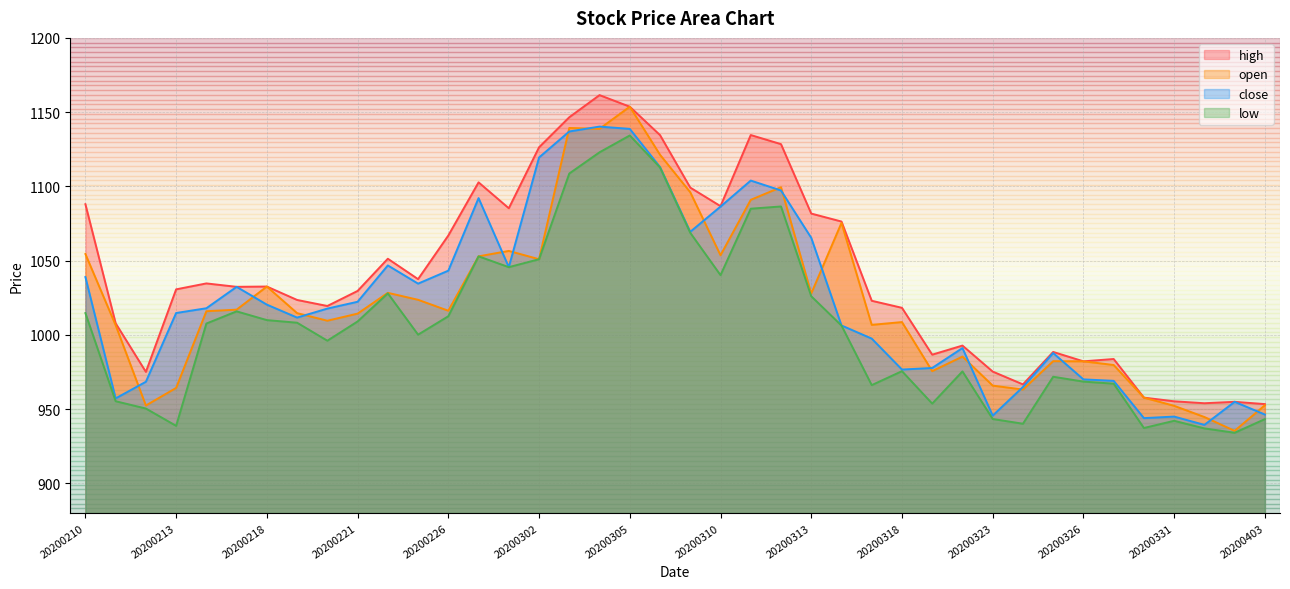

Reading right to left, extract all data points from this chart.

close: 946.4	954.9	939.4	945.0	943.9	969.0	970.0	987.8	964.9	945.6	991.1	977.7	976.6	997.5	1006.4	1065.4	1097.2	1103.9	1086.4	1069.4	1113.0	1138.7	1140.3	1137.0	1119.5	1045.6	1092.1	1043.2	1034.5	1046.8	1022.3	1017.7	1011.6	1020.4	1032.3	1017.9	1014.7	968.4	957.2	1038.9
open: 952.6	935.4	944.7	952.2	957.8	979.7	982.2	982.3	963.2	965.8	985.4	975.6	1008.6	1006.7	1075.4	1027.8	1099.5	1090.9	1053.6	1096.0	1121.3	1153.7	1138.8	1139.3	1051.0	1056.5	1052.9	1016.3	1023.6	1028.3	1014.3	1009.5	1014.6	1032.5	1017.0	1015.9	964.3	952.4	1006.5	1054.4
high: 953.4	954.9	954.0	955.3	957.8	983.8	982.2	988.5	966.7	975.3	992.8	986.7	1018.2	1023.0	1076.3	1081.7	1128.5	1134.6	1086.7	1099.2	1134.5	1153.7	1161.5	1146.6	1126.3	1085.3	1102.7	1066.9	1037.5	1051.3	1029.6	1019.5	1023.5	1032.5	1032.3	1034.7	1030.7	975.1	1007.8	1088.0
low: 943.3	934.1	937.0	942.1	937.3	967.1	968.5	971.8	940.2	943.4	975.4	953.7	975.6	966.2	1006.3	1026.0	1086.5	1085.0	1040.2	1068.7	1112.7	1134.3	1123.0	1108.7	1051.0	1045.6	1052.9	1012.5	1000.1	1028.0	1009.0	996.1	1008.2	1010.0	1015.8	1007.6	938.7	950.4	955.3	1014.7